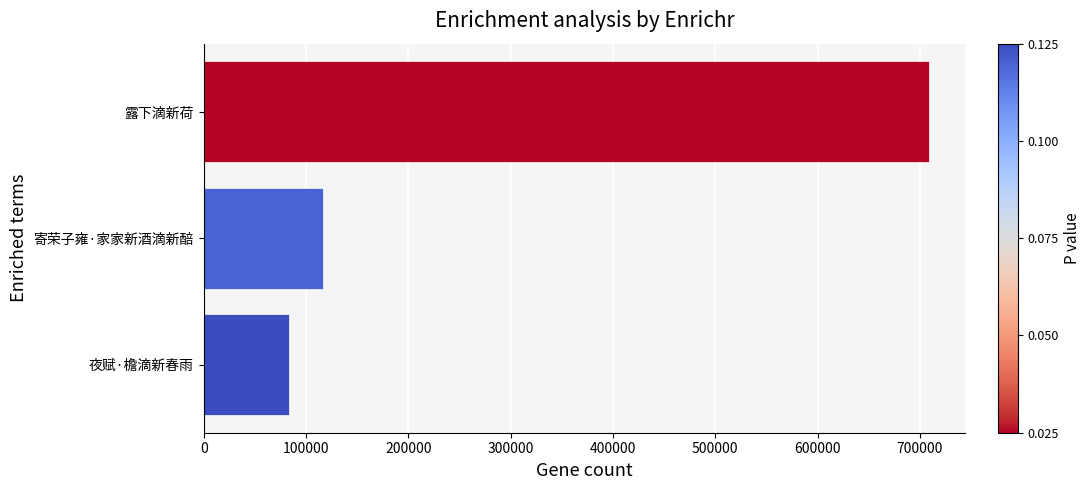

How many bars are there in total?

3